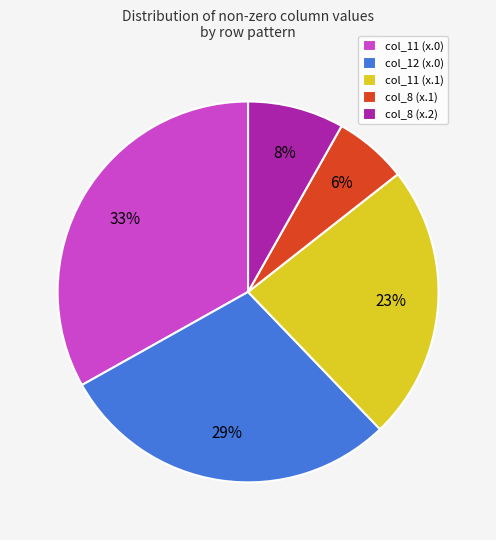

What is the ratio of the value at col_8 (x.1) to the value at col_8 (x.2)?

0.8